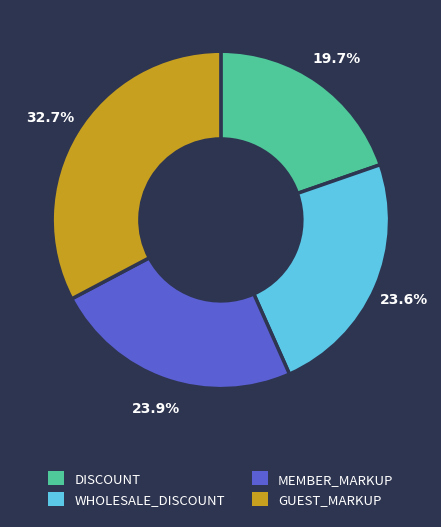

How many slices are in this pie chart?

4